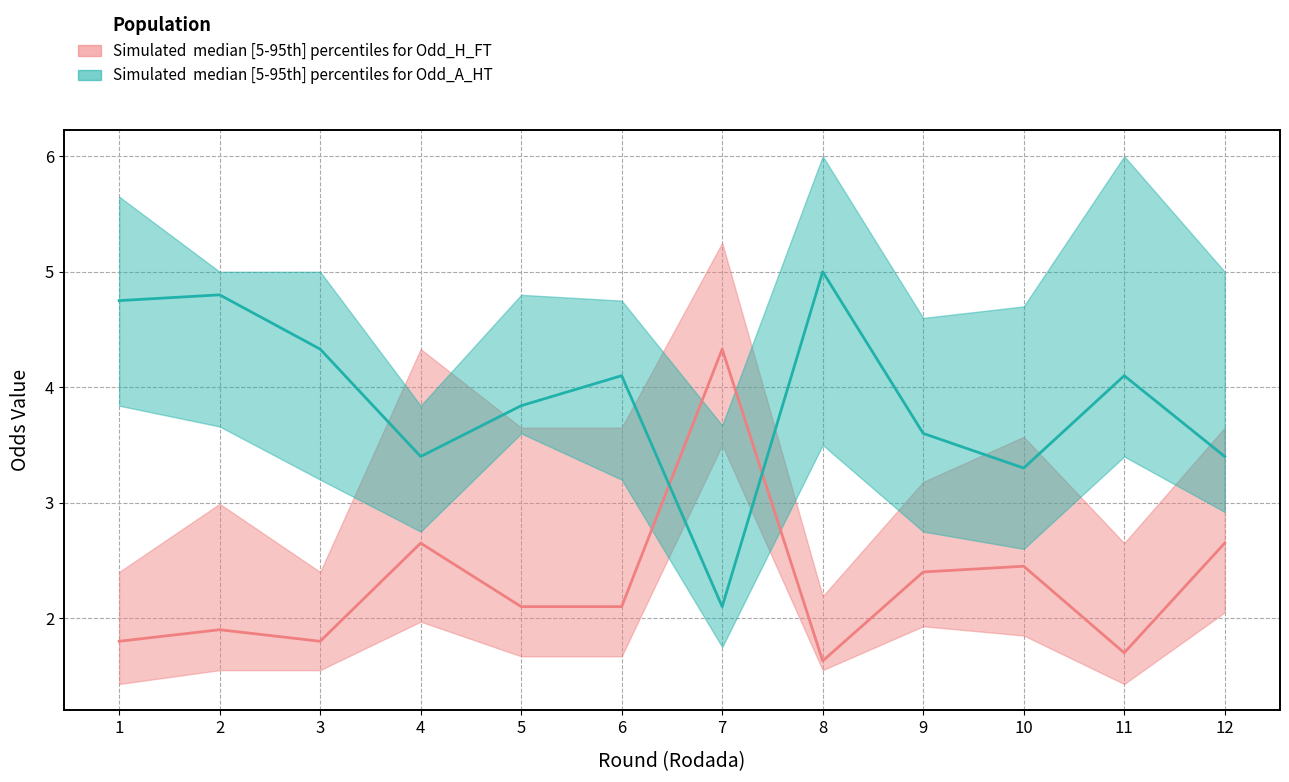

Between 9 and 12, which series saw the biggest shift?

Odd_H_FT_upper